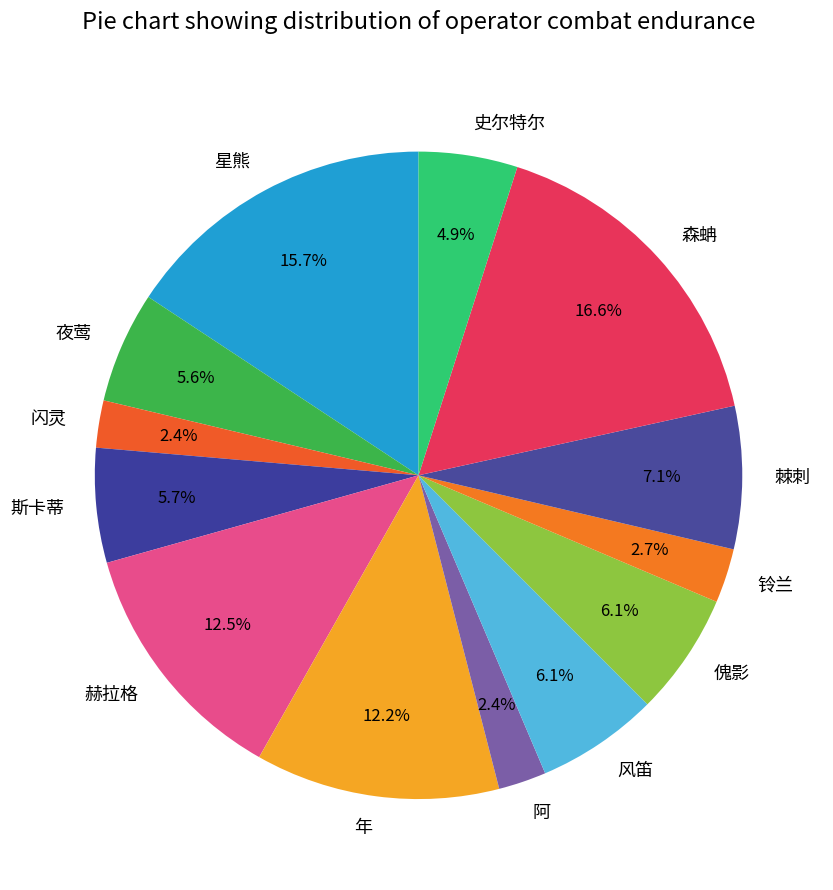

Which has a higher value, 森蚺 or 阿?

森蚺